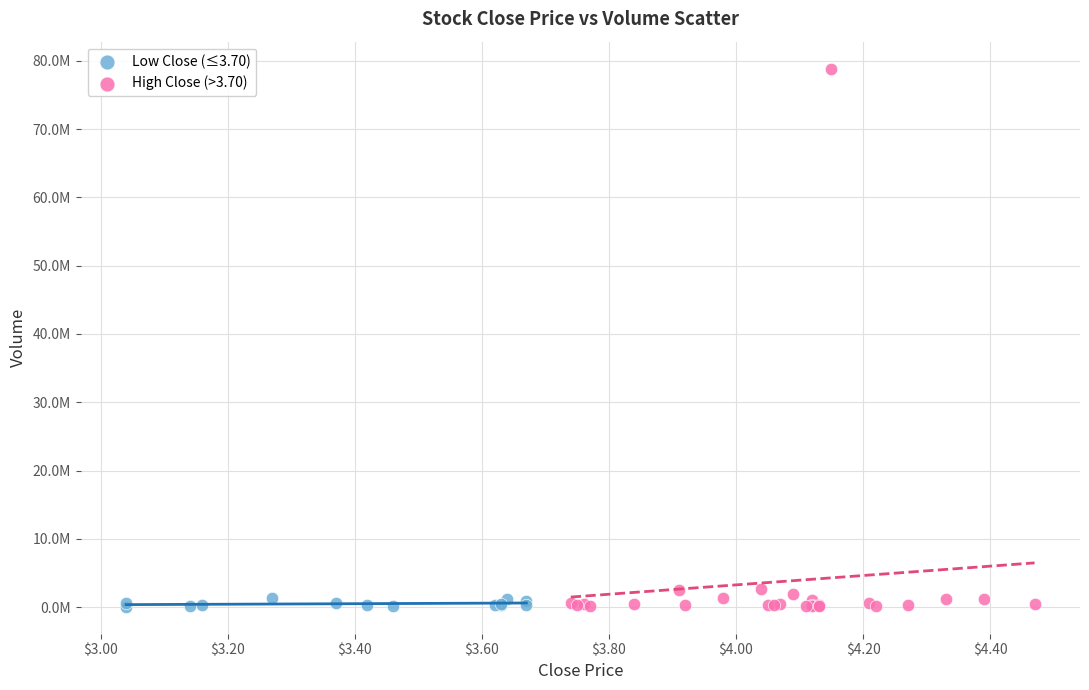

What are all the series names shown in the legend?

Low Close (≤3.70), High Close (>3.70)